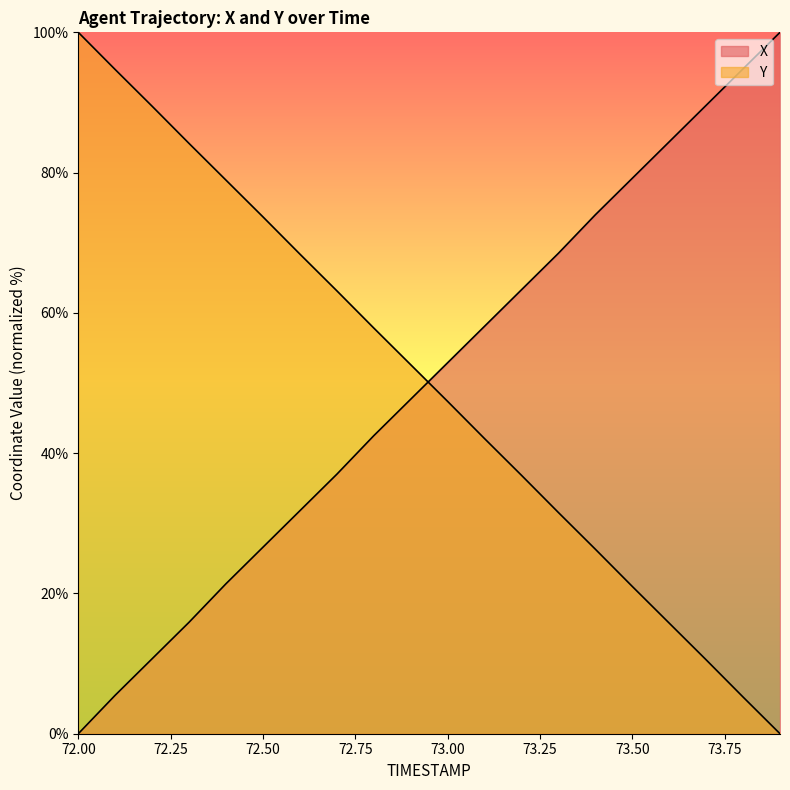

True or false: X has more than 1 points higher than both neighbors.

False